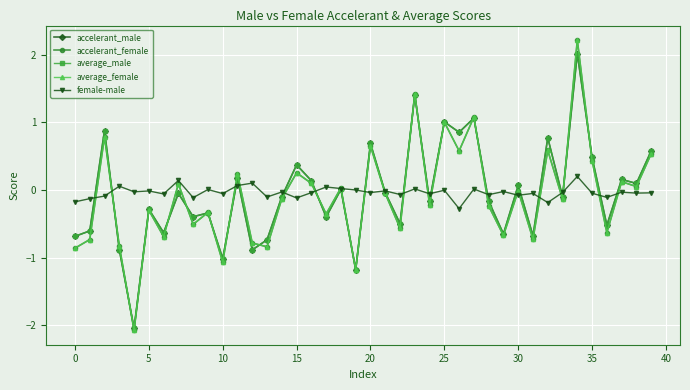

What is the minimum value for average_female?

-2.1